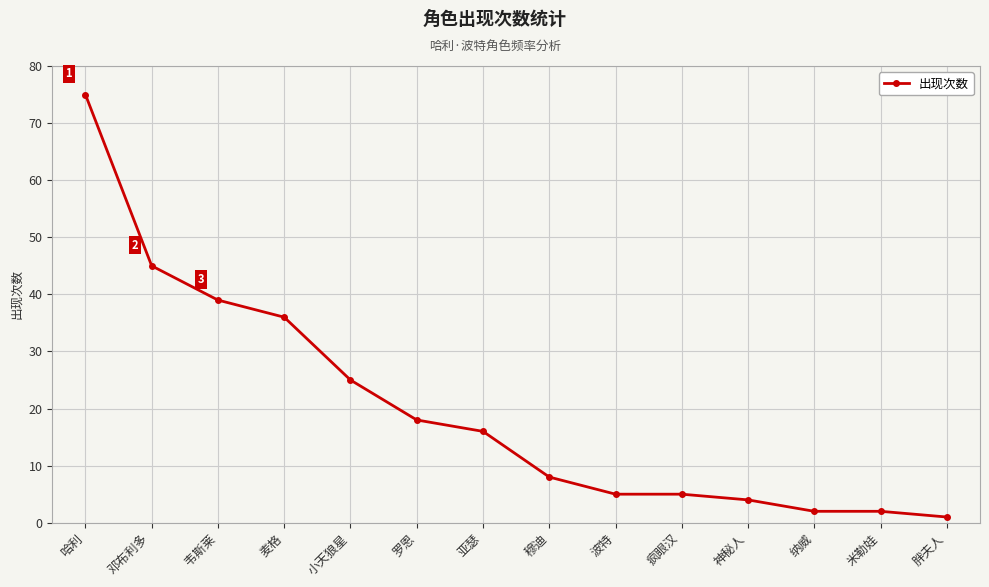

Does the chart display data point markers on the line(s)?

Yes